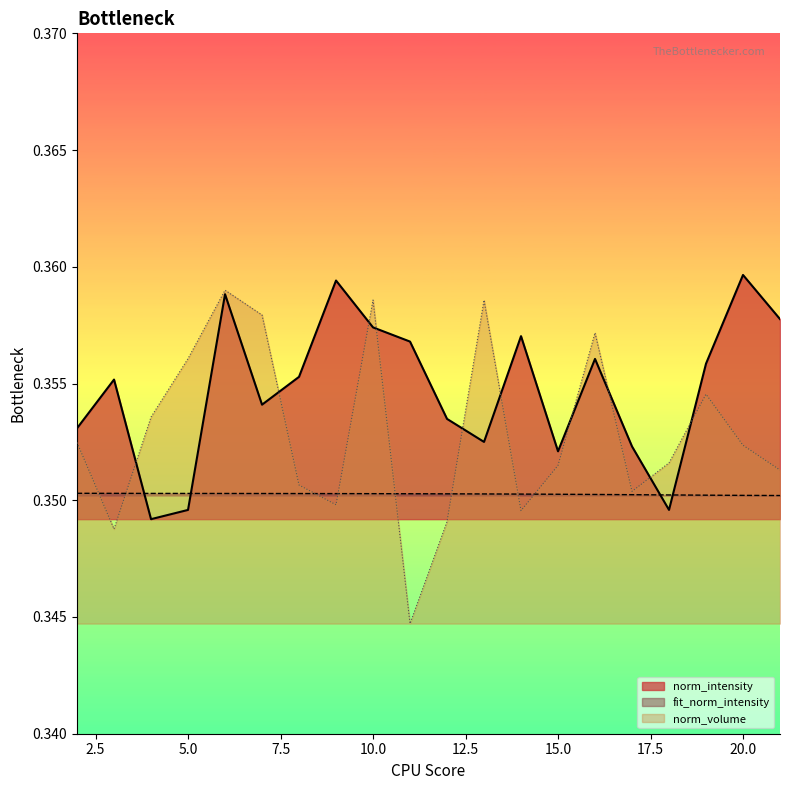

What are all the series names shown in the legend?

norm_intensity, fit_norm_intensity, norm_volume